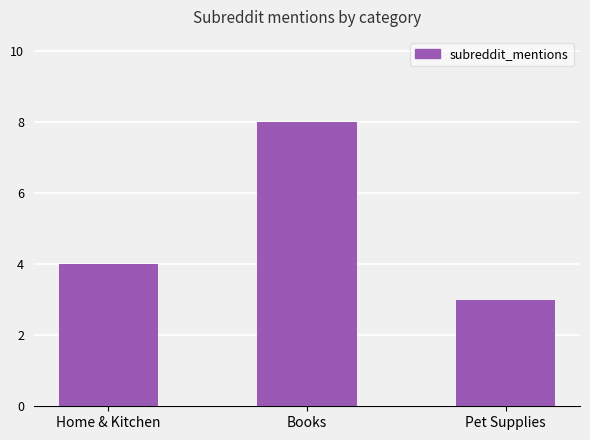

The value at Pet Supplies is 3. True or false?

True